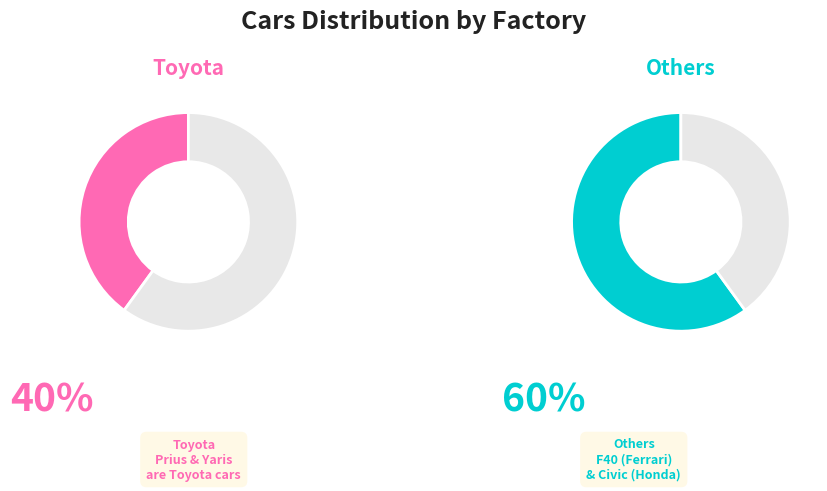

Do F40 and Prius together represent more than half of the pie?

No